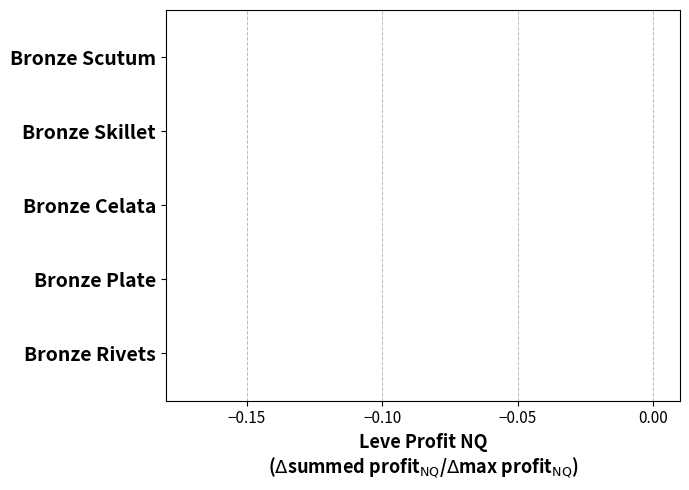

The value at Bronze Celata is 0.0. True or false?

True